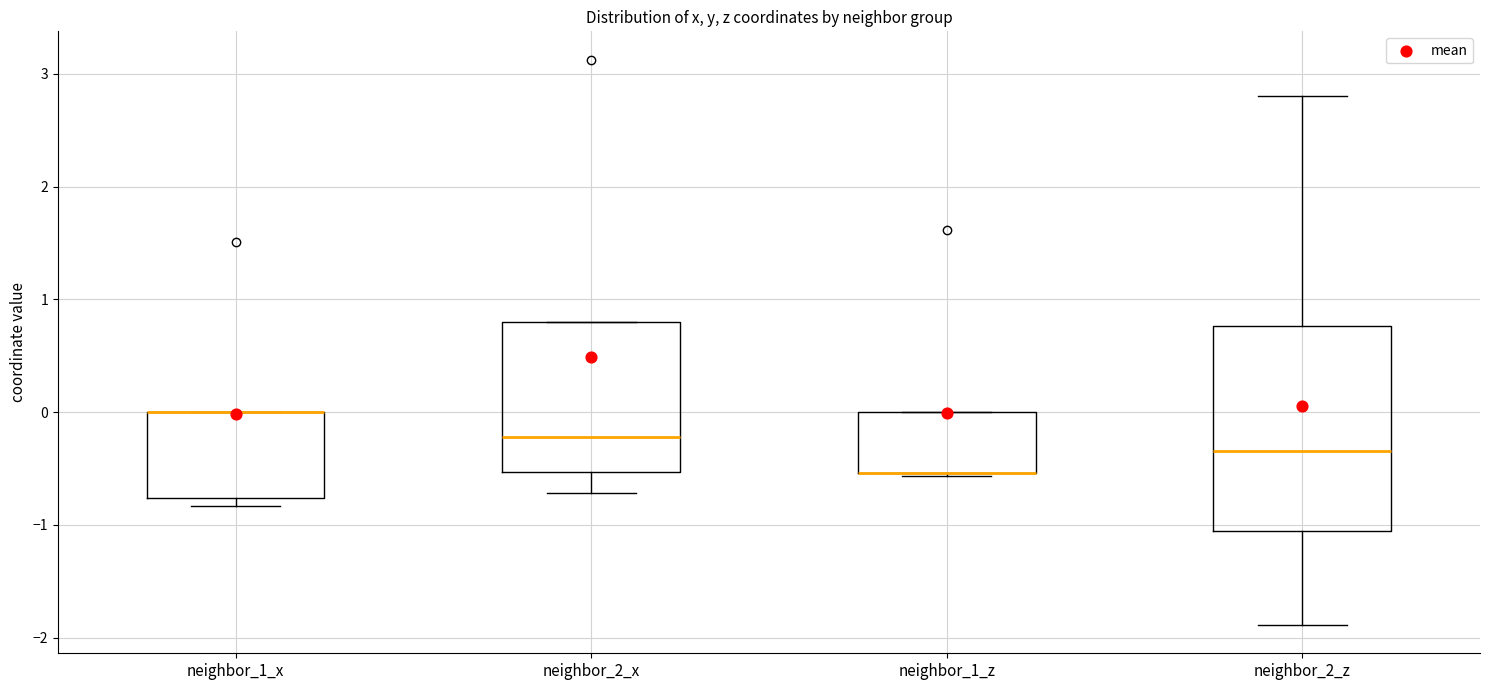

Reading left to right, transcribe this box plot: for each box, give where its median line is, the range the box spans, and where its two whiskers end, as read against the y-axis. The values are not printed on the chart, so give them approximately, as read against the axis.

neighbor_1_x: median 0.0 (drawn on the box's upper edge), box -0.8 to 0.0, whiskers -0.8 (just below the box's lower edge) to 0.0
neighbor_2_x: median -0.2, box -0.5 to 0.8, whiskers -0.7 to 0.8
neighbor_1_z: median -0.5 (drawn on the box's lower edge), box -0.5 to 0.0, whiskers -0.6 to 0.0
neighbor_2_z: median -0.3, box -1.1 to 0.8, whiskers -1.9 to 2.8